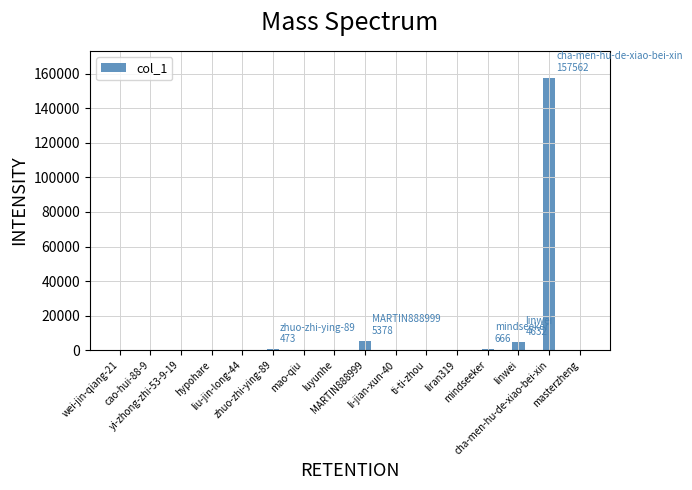

Is it true that the value at masterzheng is 35?

False